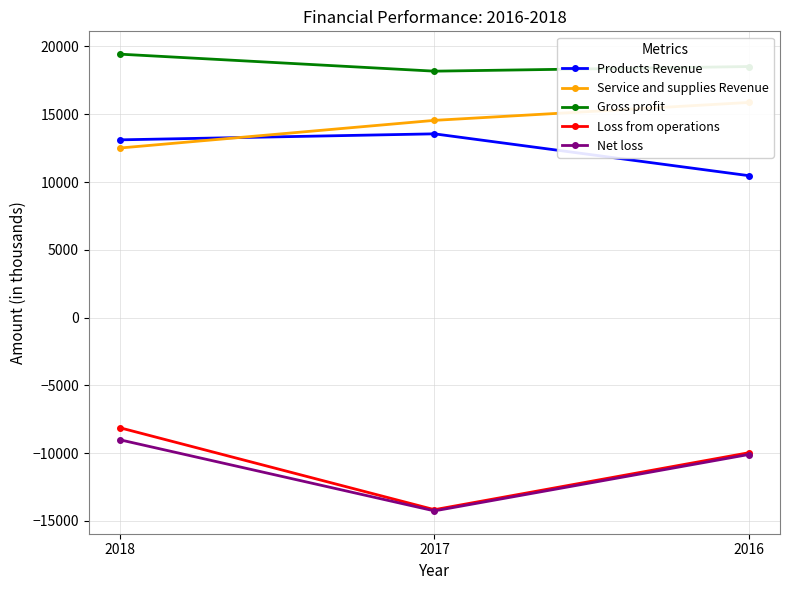

At how many categories does at least one series exceed 17511?

3